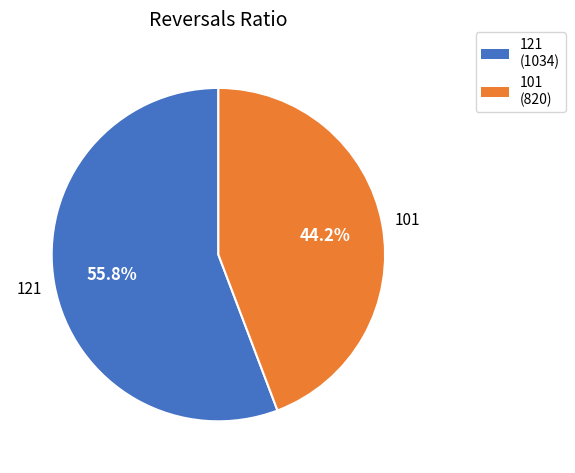

Approximately how many times larger is the value at 121 (1034) compared to 101 (820)?

1.3